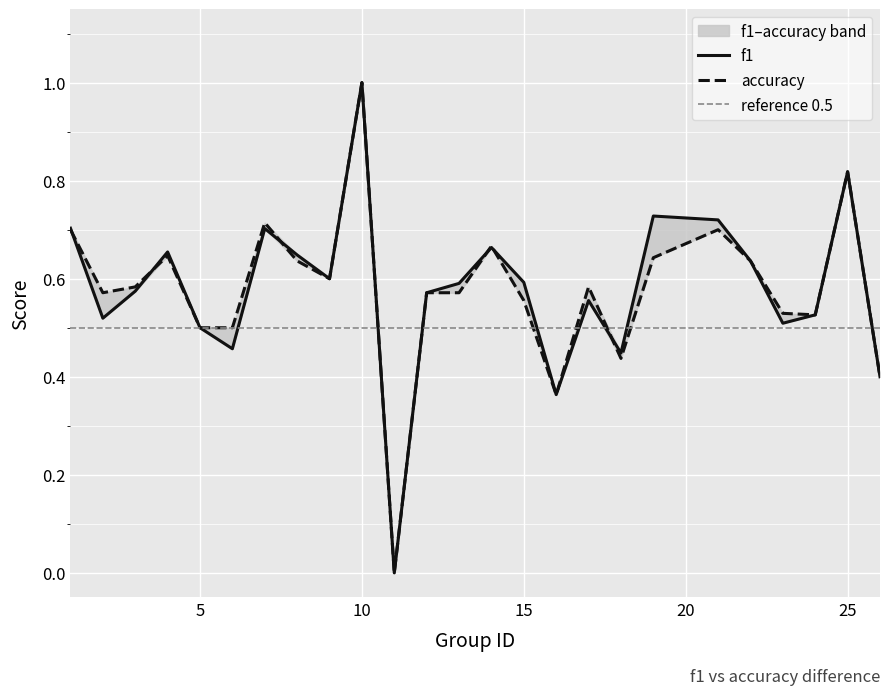

Count the number of categories in the chart.

25